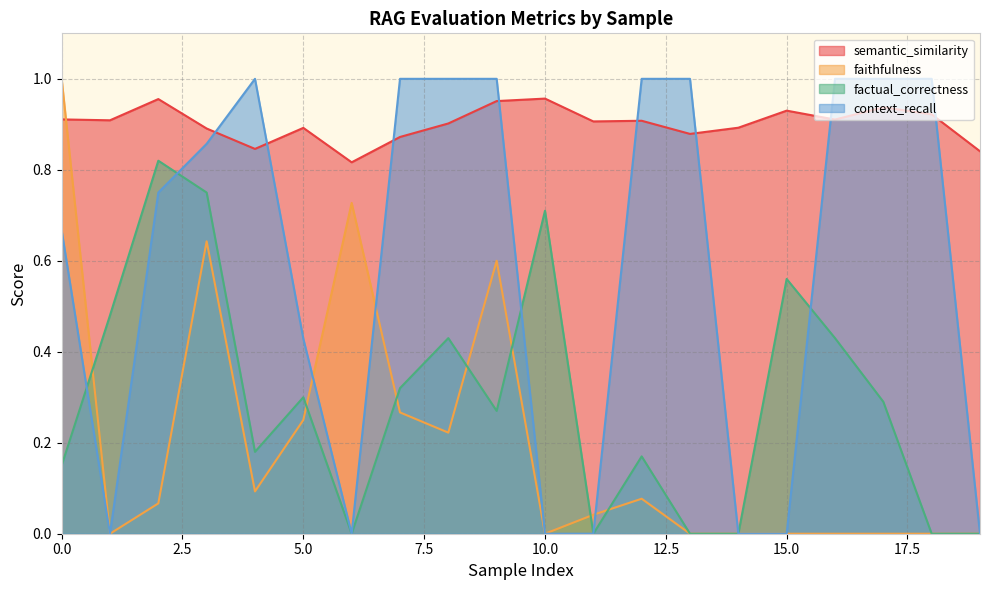

What is the difference between the maximum and minimum values in the factual_correctness series?

0.8